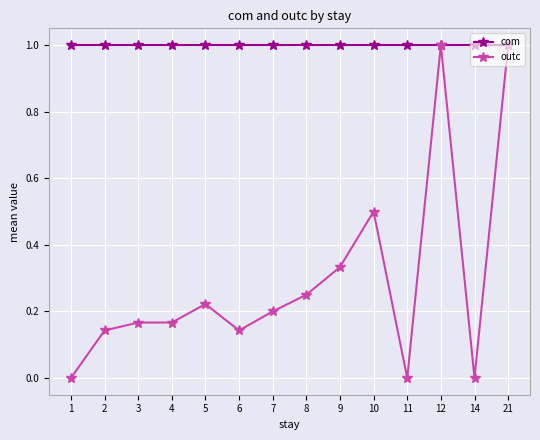

True or false: outc has a value of 0.0 at 1.

True